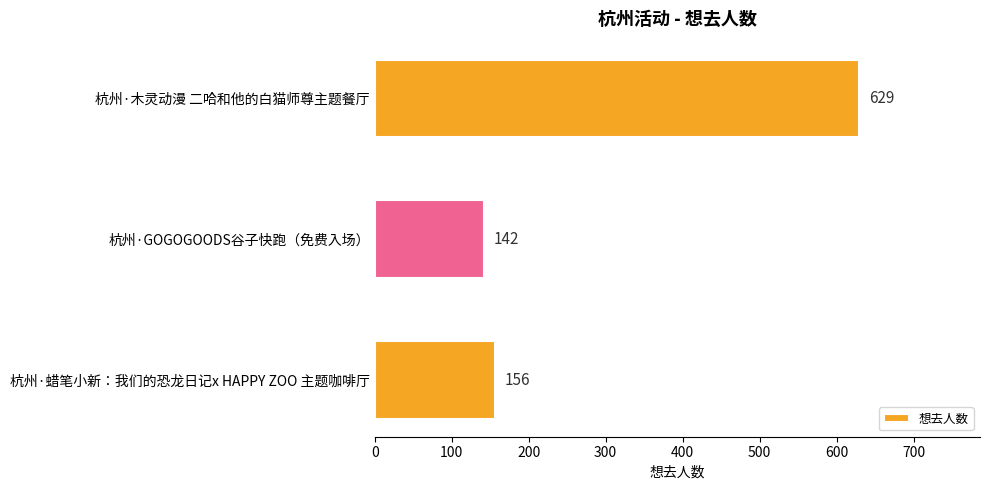

What is the ratio of the value at 杭州·GOGOGOODS谷子快跑（免费入场） to the value at 杭州·蜡笔小新：我们的恐龙日记x HAPPY ZOO 主题咖啡厅?

0.9